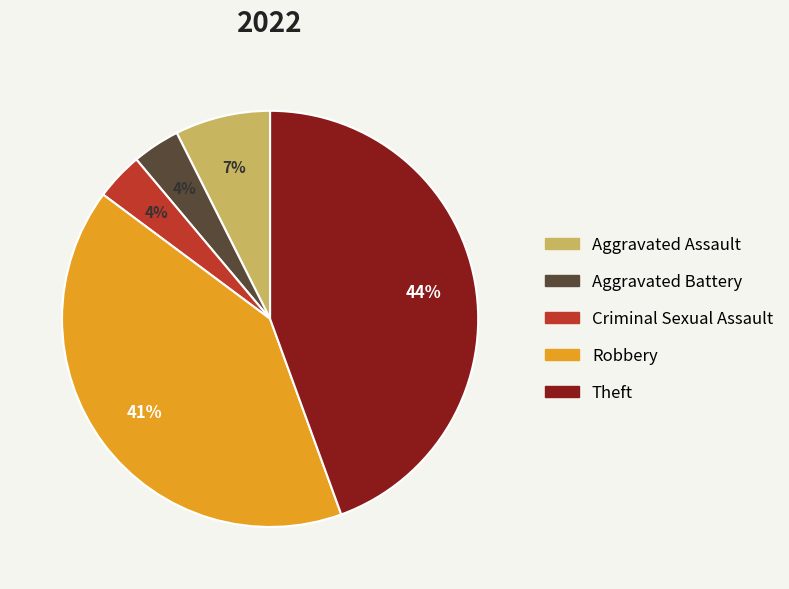

Is there any slice that represents more than half of the pie?

No